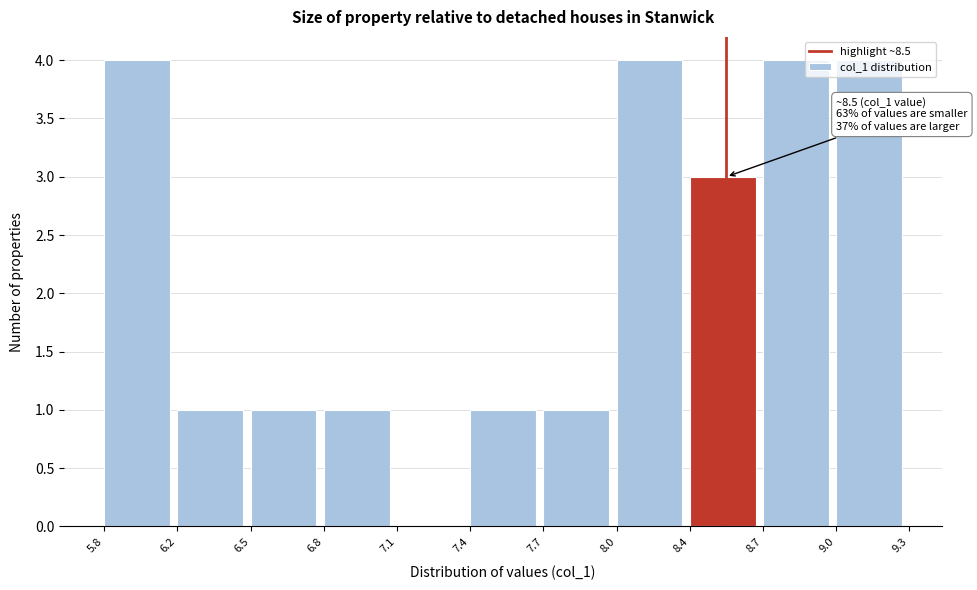

The chart shows a value of 2 at 8.0. True or false?

False